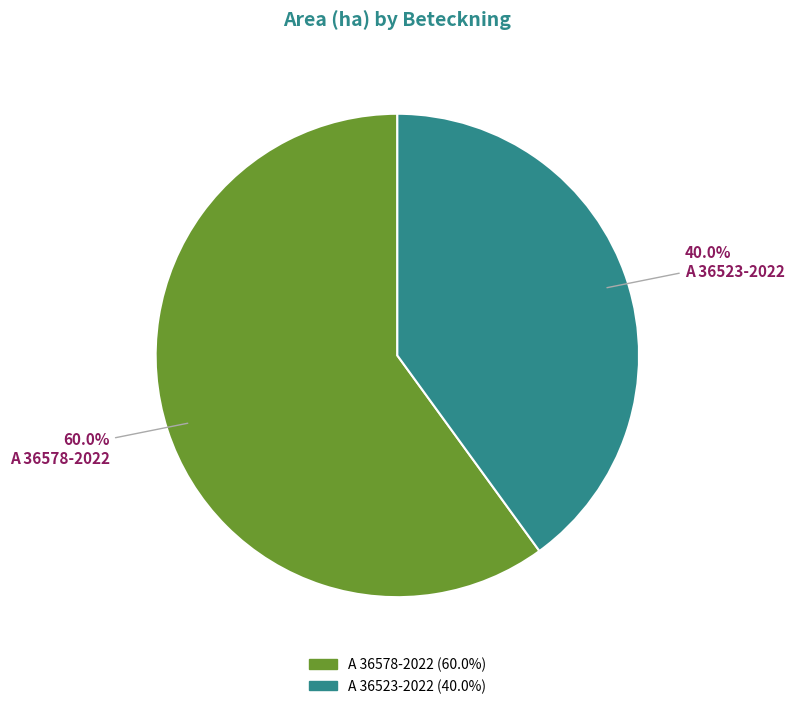

Which category has the smallest portion of the pie?

A 36523-2022